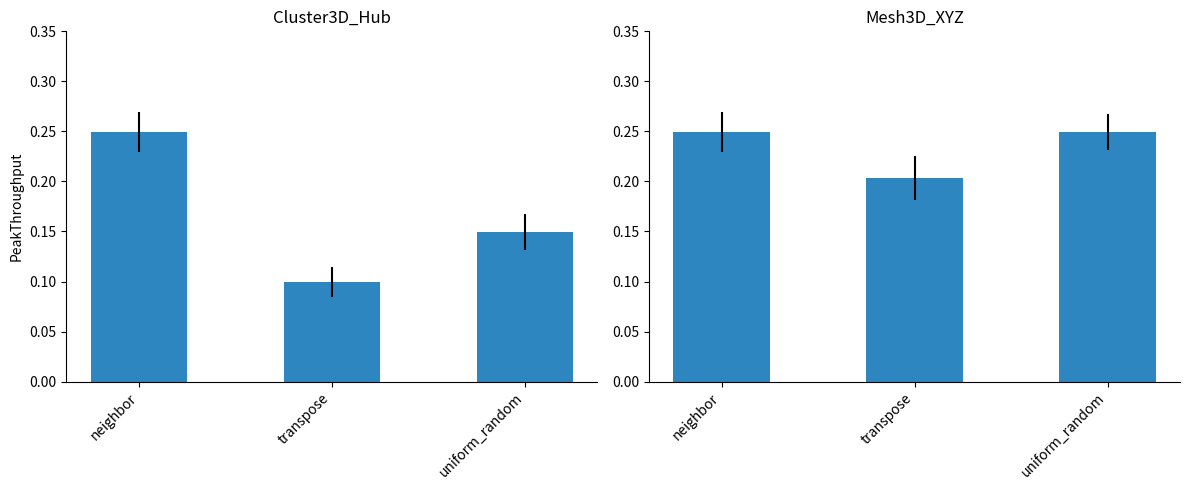

Reading right to left, transcribe all the data shown in this chart.

Cluster3D_Hub: uniform_random=0.1	transpose=0.1	neighbor=0.2
Mesh3D_XYZ: uniform_random=0.2	transpose=0.2	neighbor=0.2